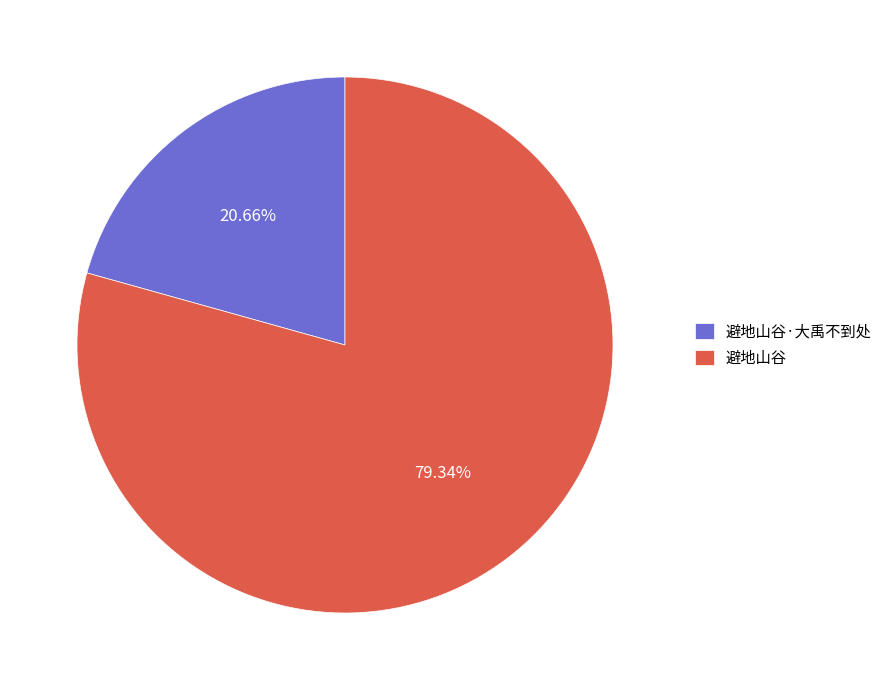

How many segments does this pie chart have?

2